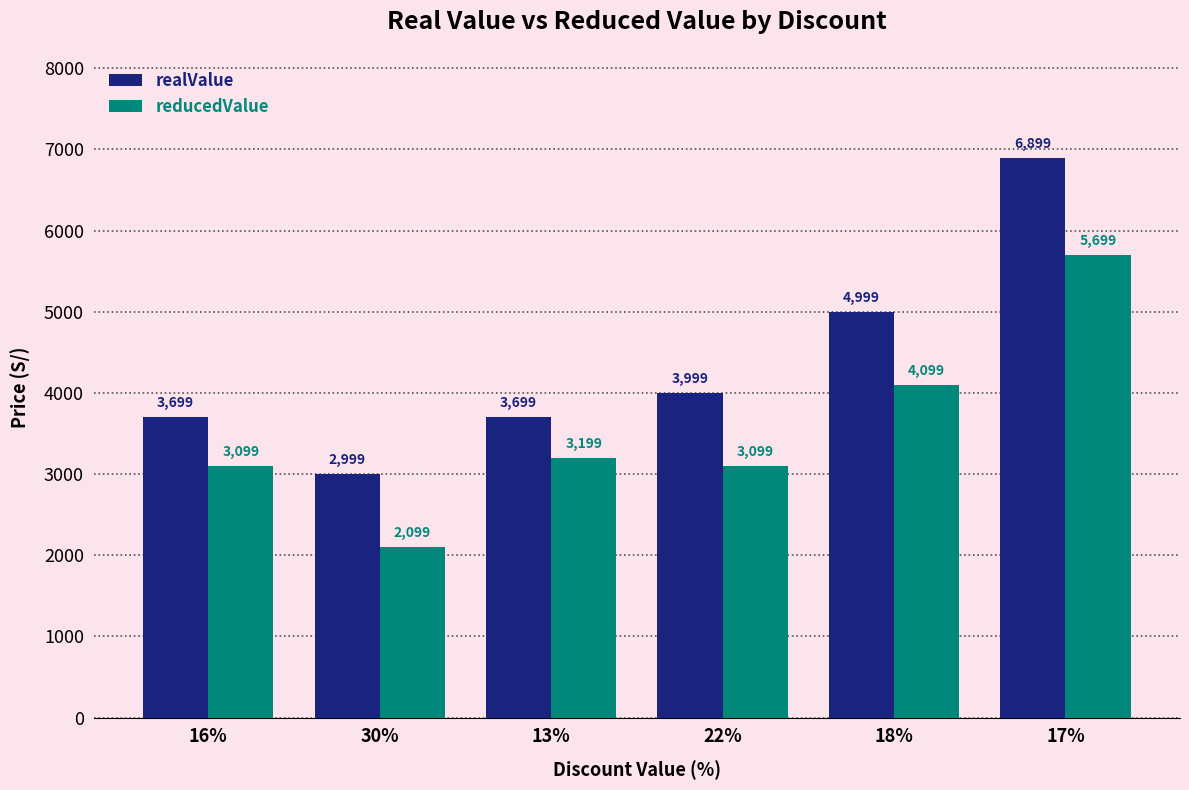

Reading left to right, what are all the values shown in this chart?

realValue: 3699	2999	3699	3999	4999	6899
reducedValue: 3099	2099	3199	3099	4099	5699